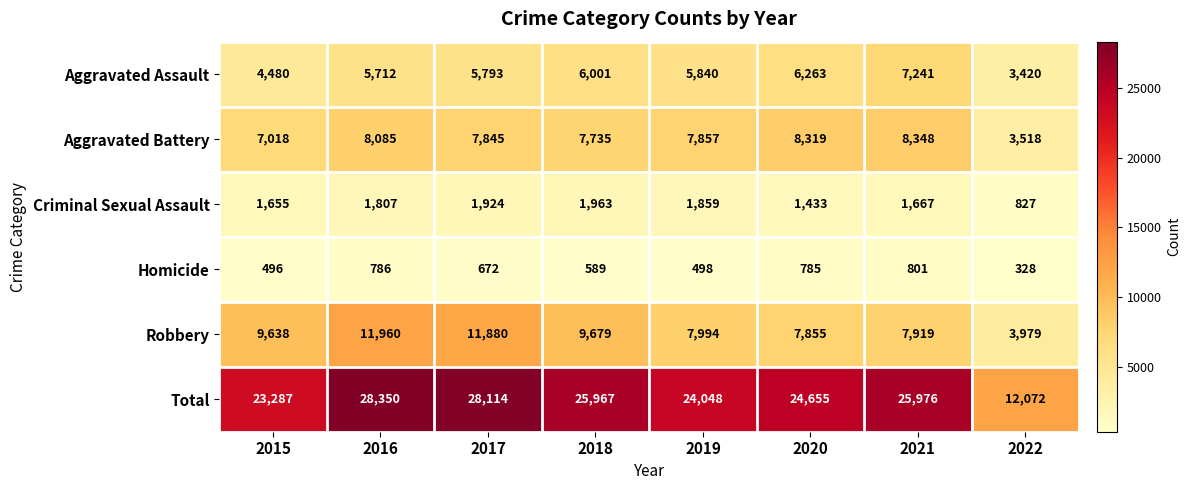

At which category does the chart reach its minimum across all series?

2022